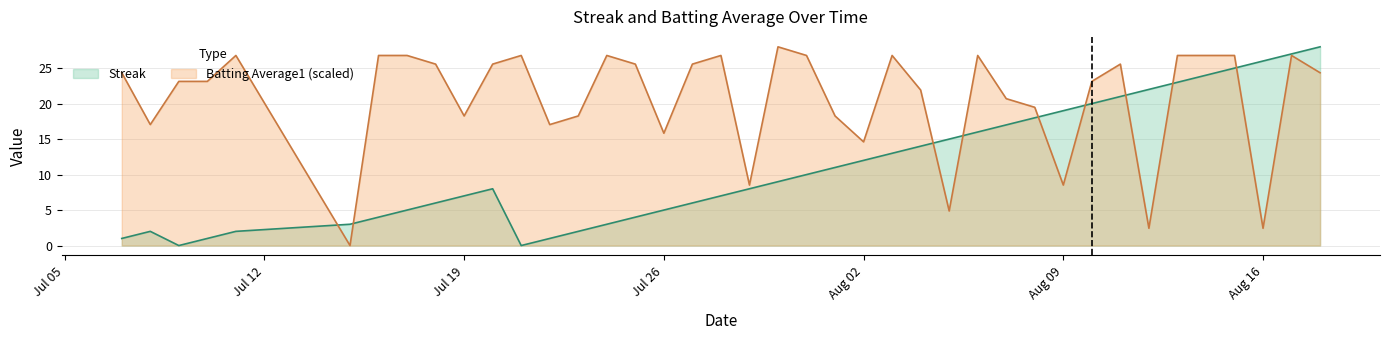

List the series in order of their overall mean, highest first.

Batting Average1 (scaled), Streak